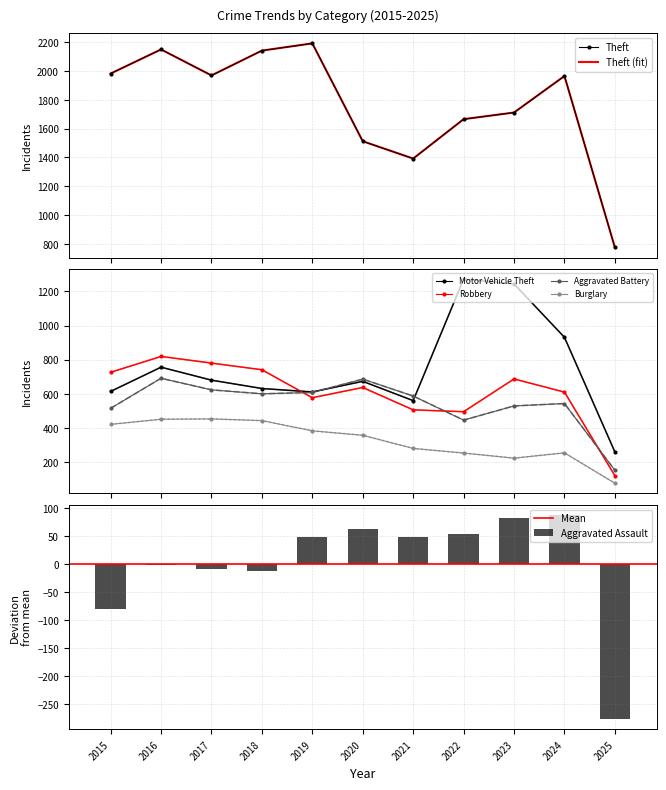

Count the number of categories in the chart.

11